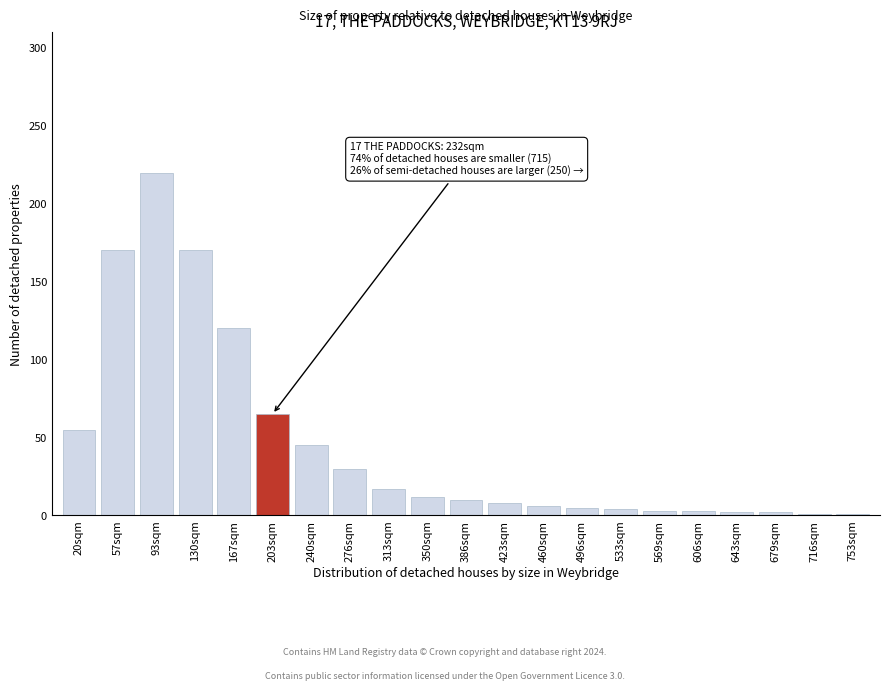

What is the label of the 17th bar from the left?

606sqm